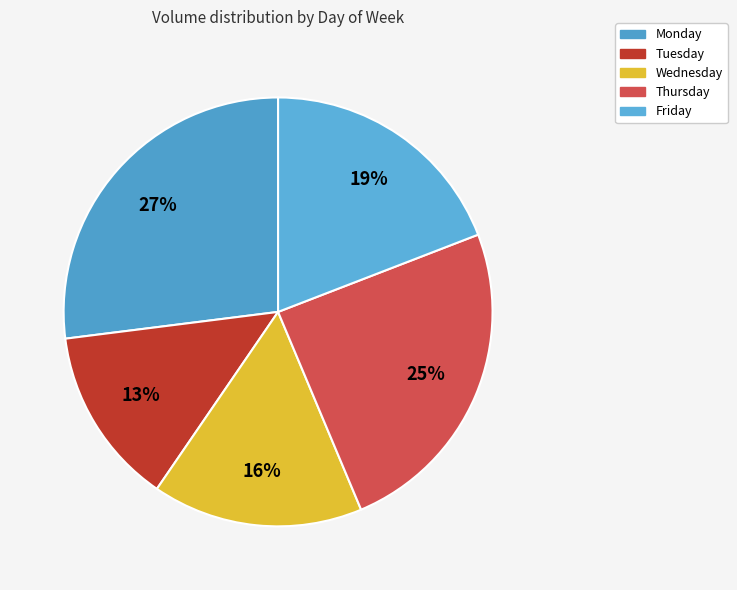

How many slices are in this pie chart?

5